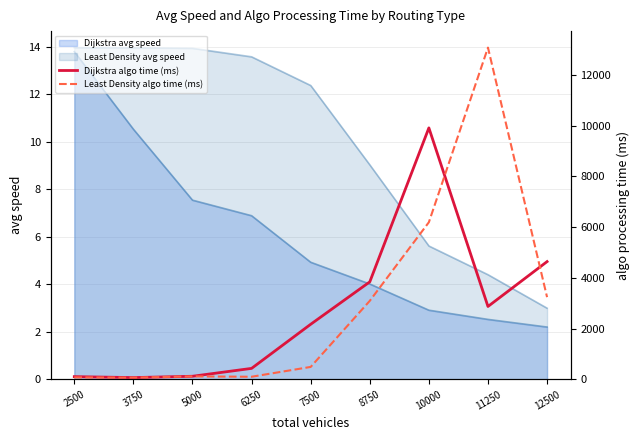

Which series has the largest total across all categories?

Least Density algo time (ms)